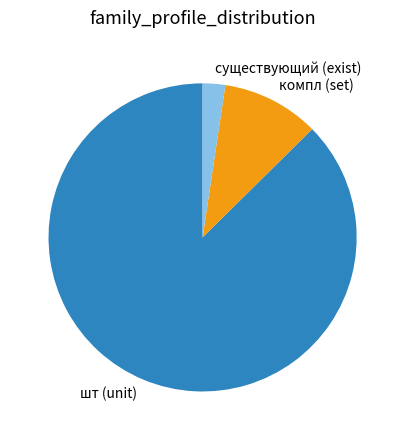

Combined, do существующий (exist) and шт (unit) account for over 50%?

Yes